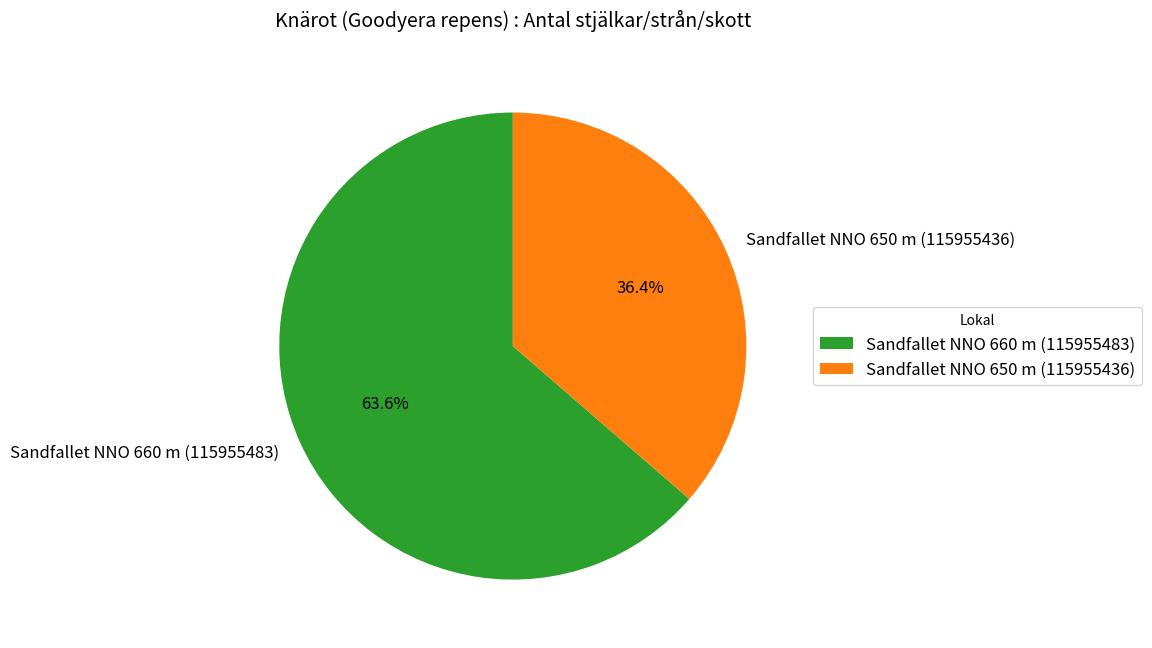

Count the number of slices in the pie.

2